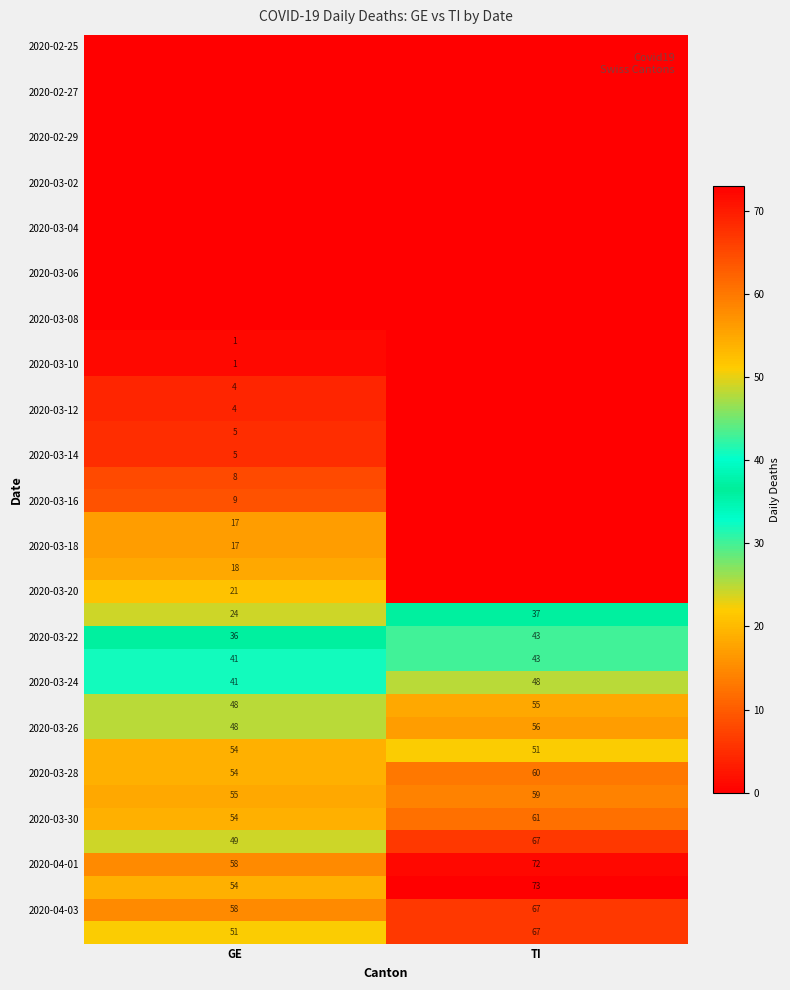

How many distinct data groups are displayed?

40